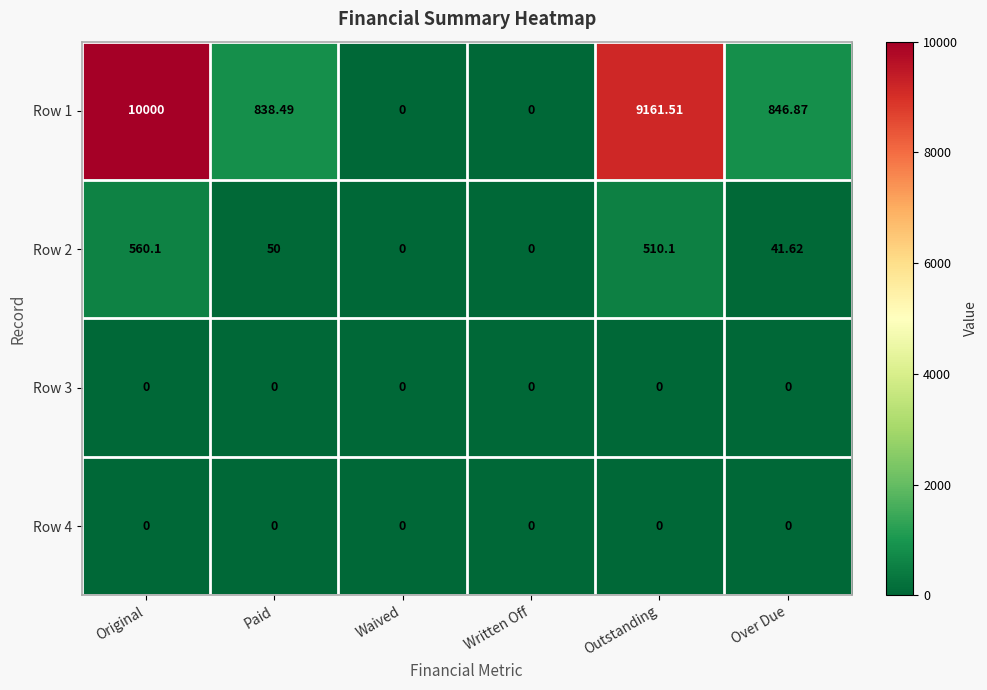

At how many categories does at least one series exceed 7804?

2